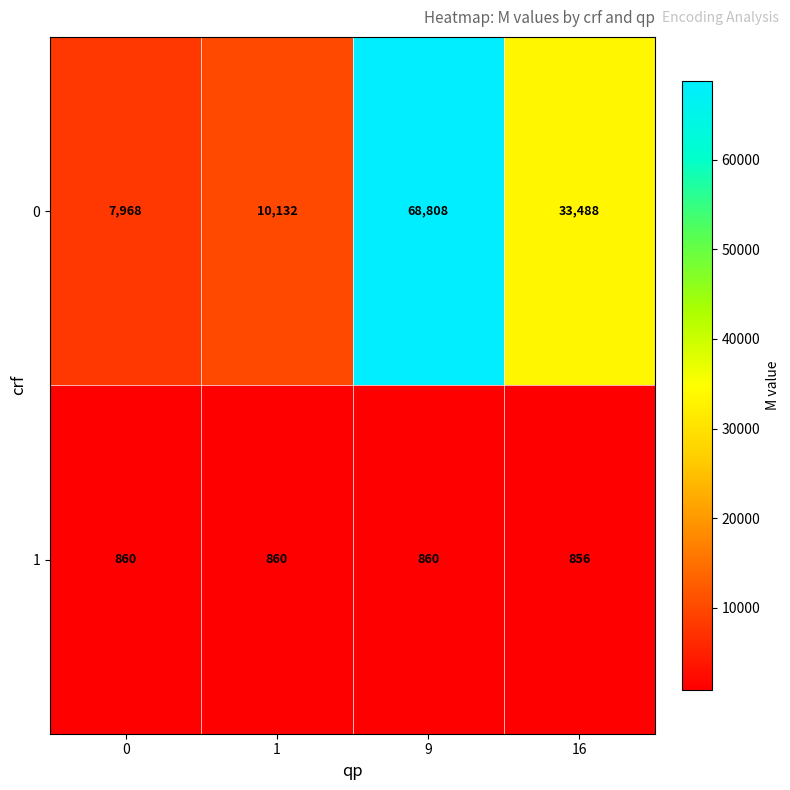

Reading left to right, transcribe all the data shown in this chart.

0: 0=7968	1=10132	9=68808	16=33488
1: 0=860	1=860	9=860	16=856